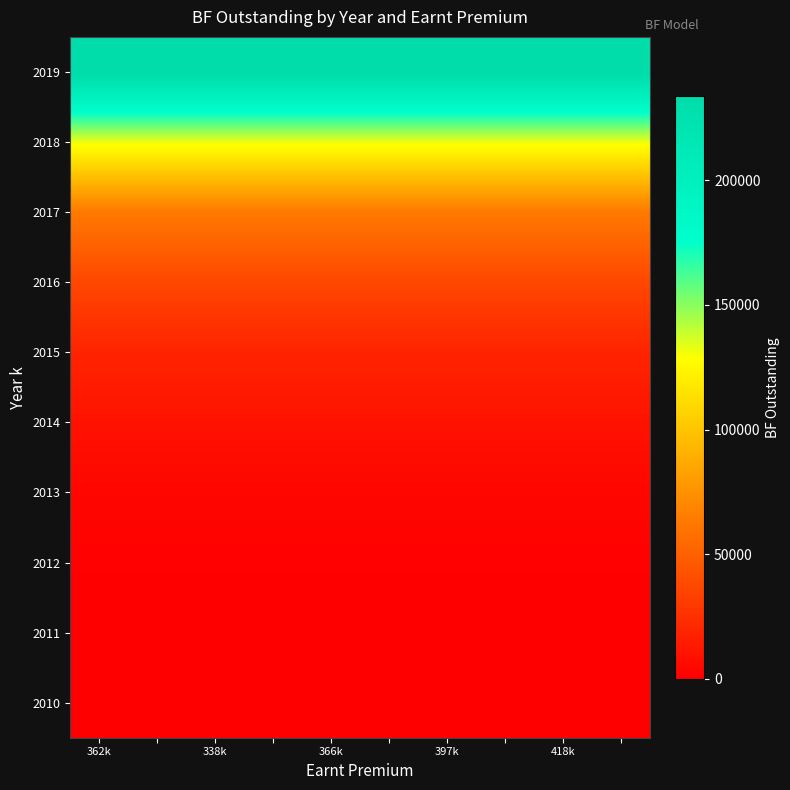

At which category does the chart reach its peak across all series?

362k